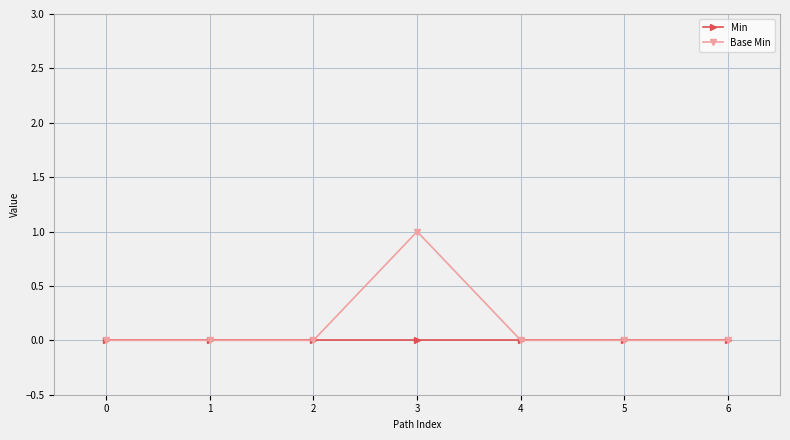

How many distinct data groups are displayed?

2